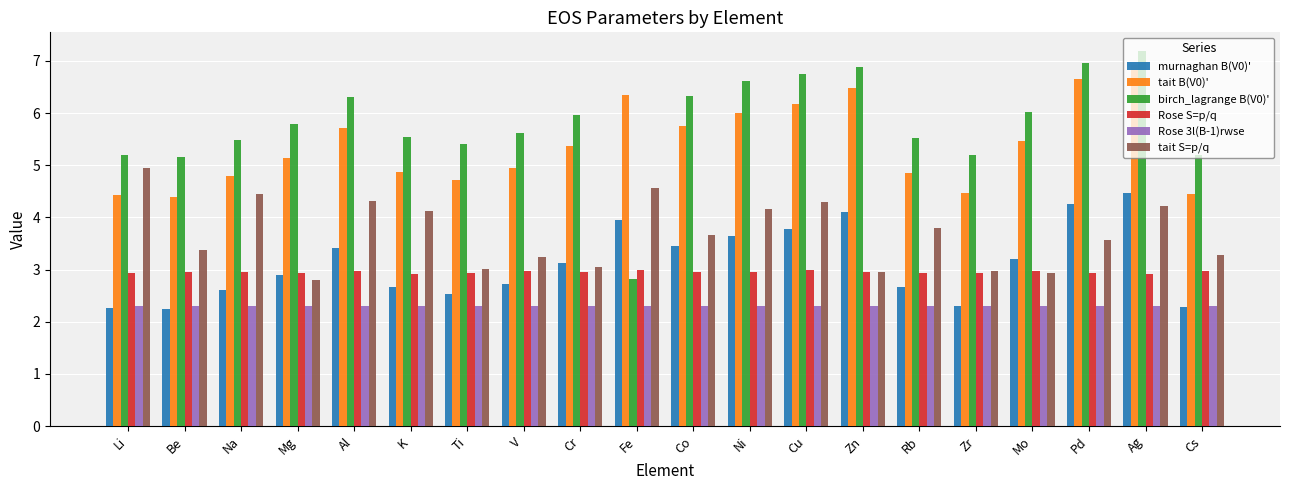

Is it true that tait B(V0)' equals 5.5 at Mo?

True